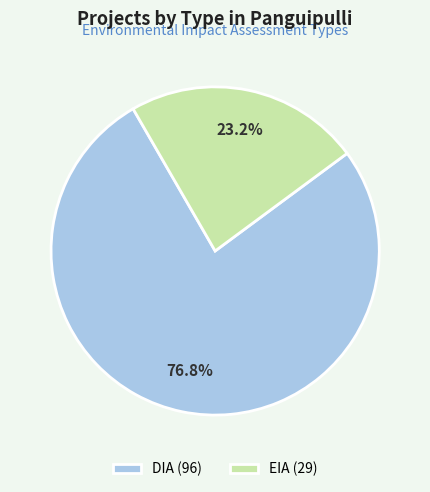

Which slice is the smallest?

EIA